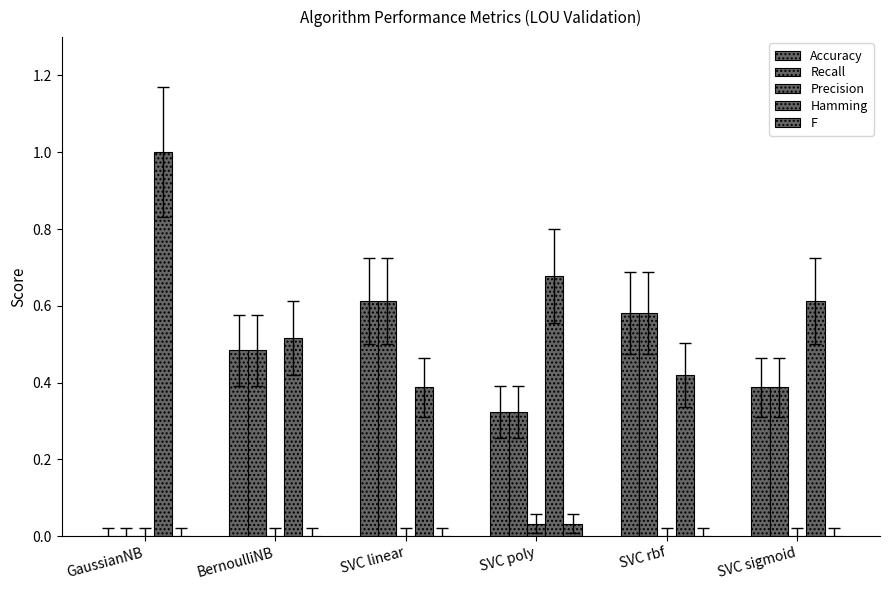

What is the total value across all series at GaussianNB?

1.0